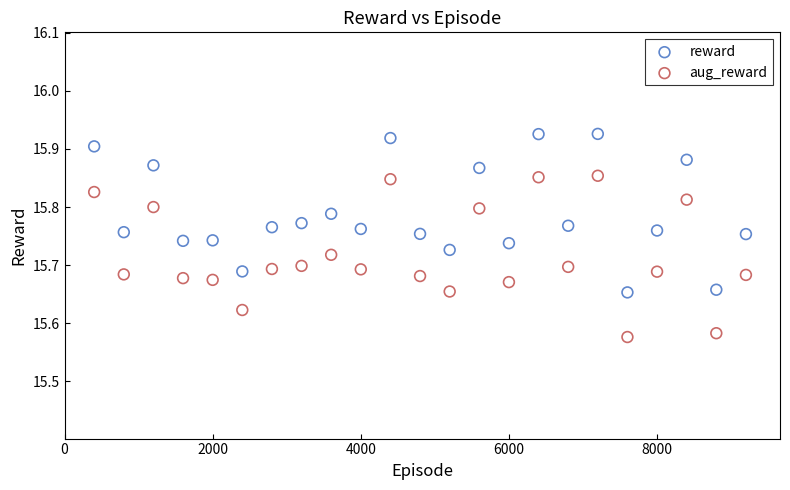

Which series contains the lowest Y value?

aug_reward